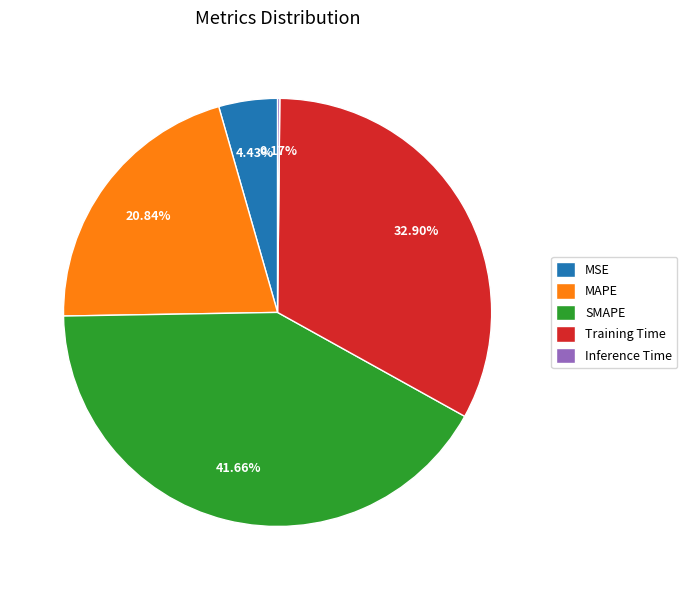

Which slice is the largest?

SMAPE